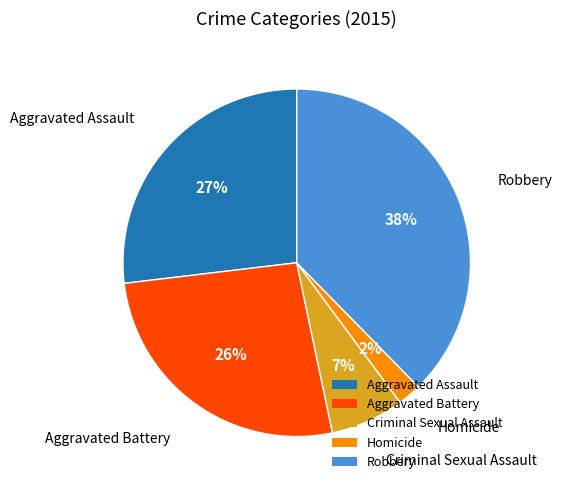

To the nearest percent, what is the average slice percentage?

20%